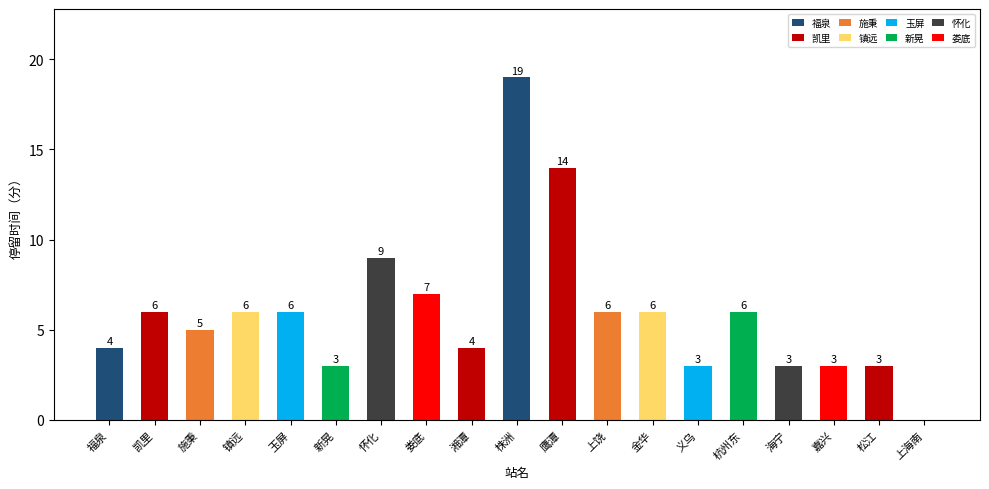

True or false: the data shows 10 at 杭州东.

False